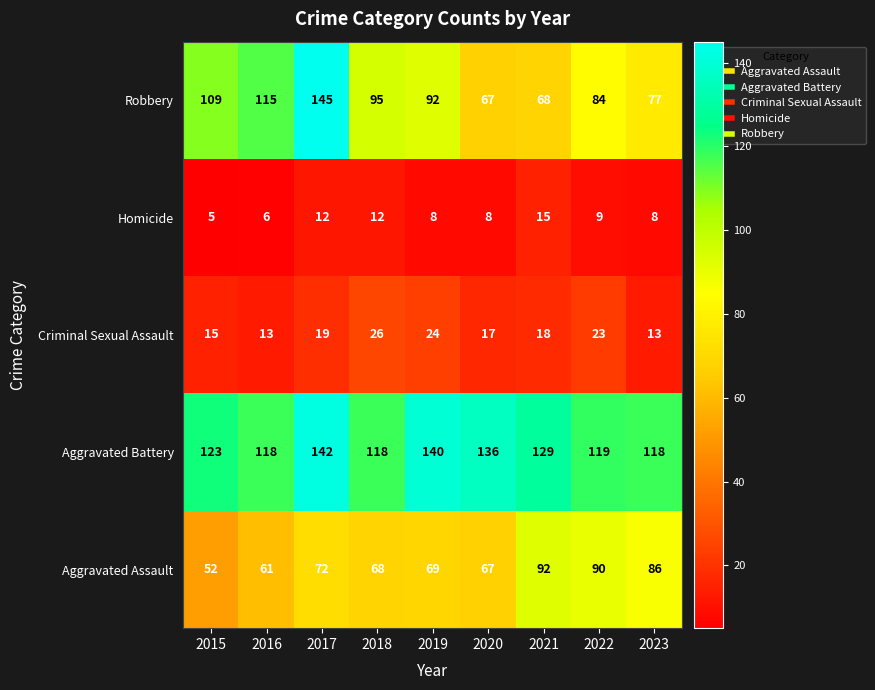

At 2023, list the series in order from smallest to largest.

Homicide, Criminal Sexual Assault, Robbery, Aggravated Assault, Aggravated Battery